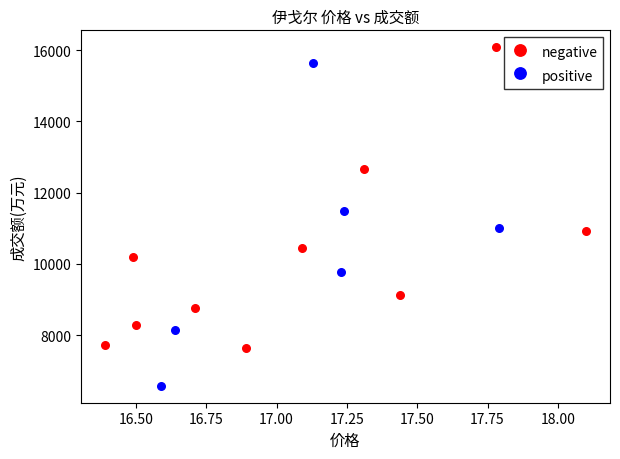

Which series contains the highest Y value?

negative